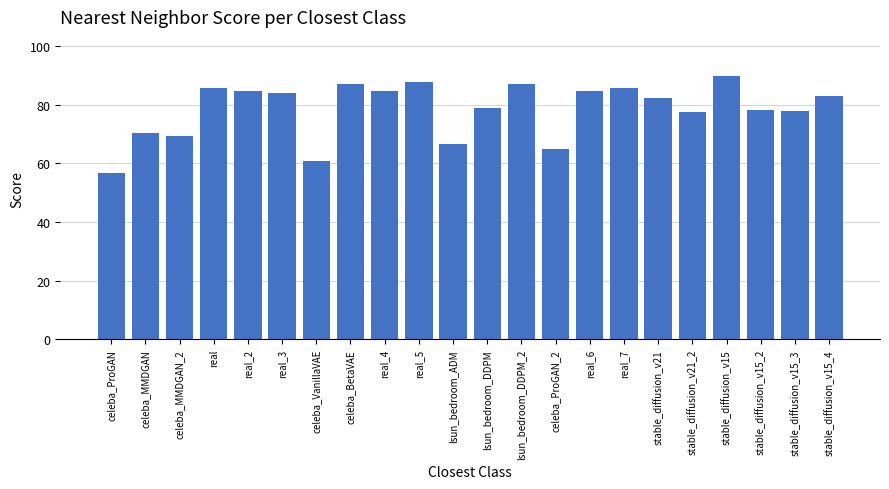

What is the ratio of the value at lsun_bedroom_DDPM_2 to the value at lsun_bedroom_DDPM?

1.1